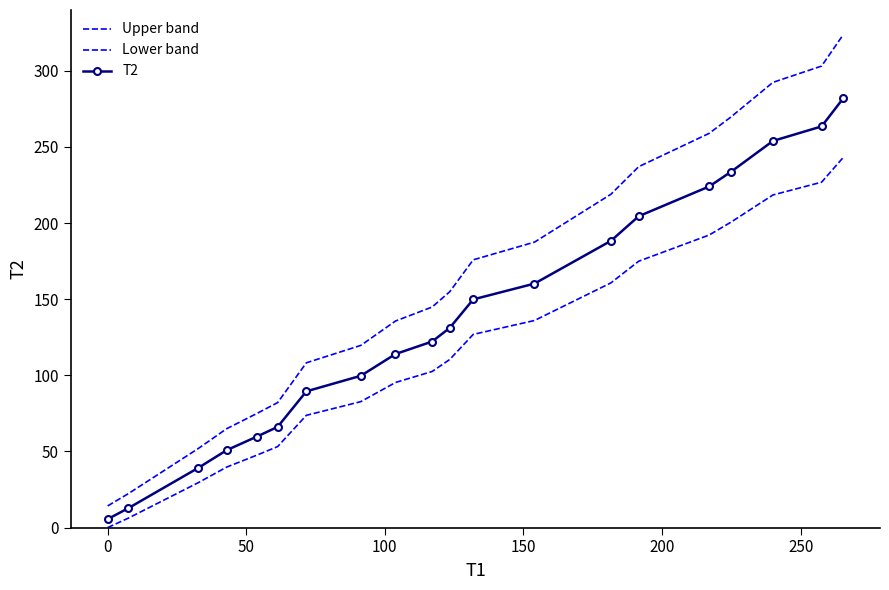

At how many categories does at least one series exceed 114?

13